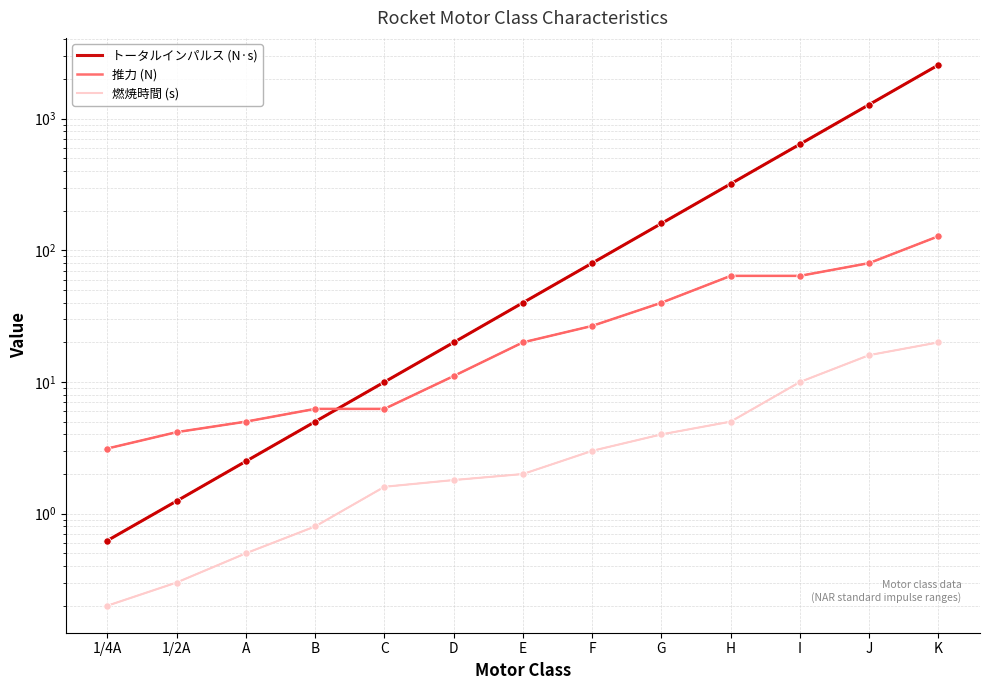

Which series contains the lowest Y value?

燃焼時間 (s)